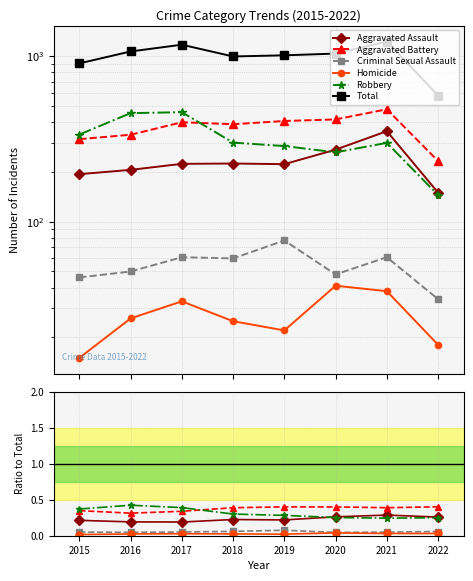

Which category has the highest value in the Robbery series?

2016